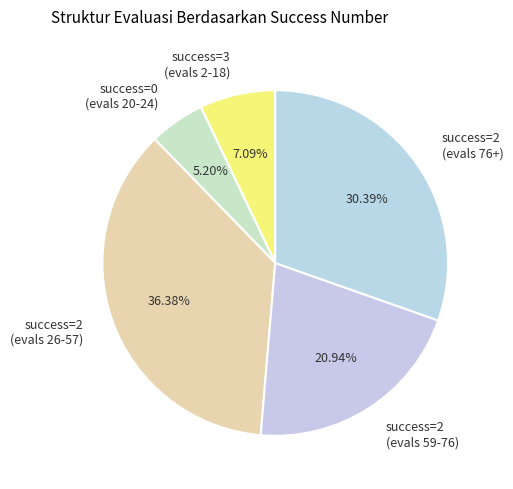

Approximately how many times larger is the value at success=3 (evals 2-18) compared to success=0 (evals 20-24)?

1.4